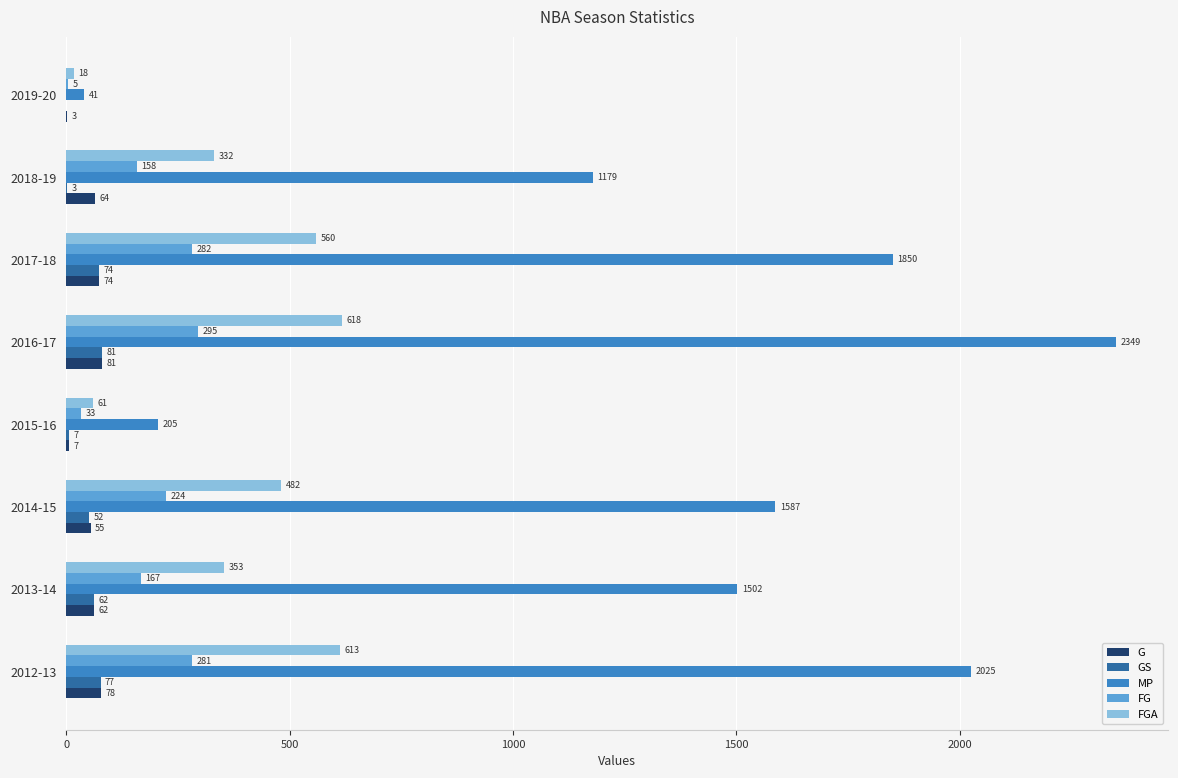

The value of G at 2016-17 is 81. True or false?

True